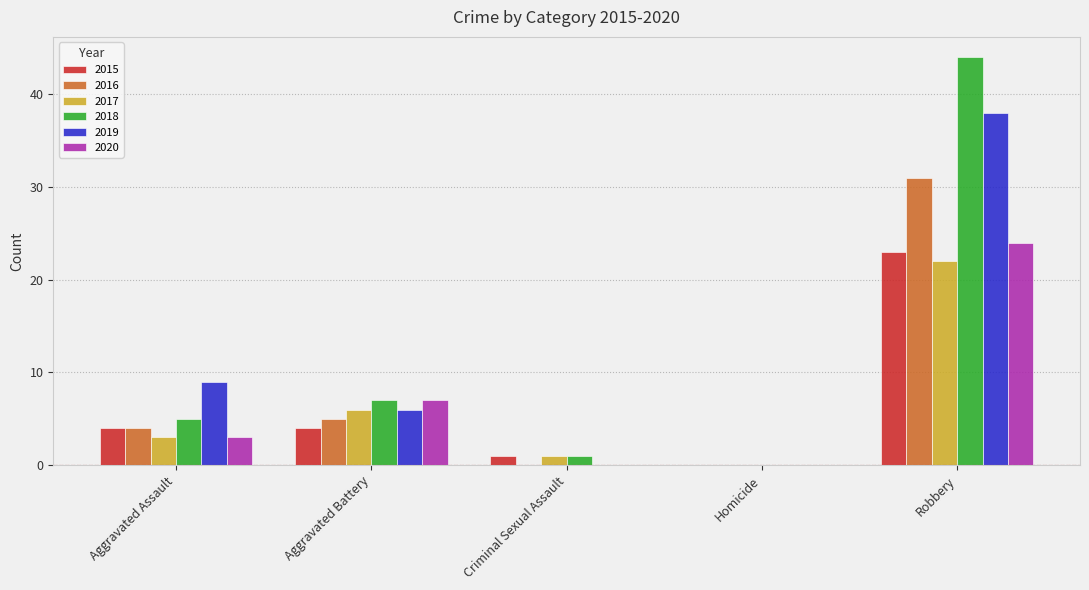

Reading left to right, transcribe all the data shown in this chart.

2015: Aggravated Assault=4	Aggravated Battery=4	Criminal Sexual Assault=1	Homicide=0	Robbery=23
2016: Aggravated Assault=4	Aggravated Battery=5	Criminal Sexual Assault=0	Homicide=0	Robbery=31
2017: Aggravated Assault=3	Aggravated Battery=6	Criminal Sexual Assault=1	Homicide=0	Robbery=22
2018: Aggravated Assault=5	Aggravated Battery=7	Criminal Sexual Assault=1	Homicide=0	Robbery=44
2019: Aggravated Assault=9	Aggravated Battery=6	Criminal Sexual Assault=0	Homicide=0	Robbery=38
2020: Aggravated Assault=3	Aggravated Battery=7	Criminal Sexual Assault=0	Homicide=0	Robbery=24